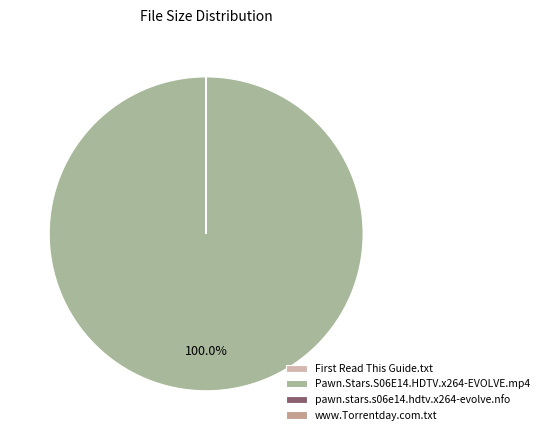

Is pawn.stars.s06e14.hdtv.x264-evolve.nfo the majority of the pie?

No